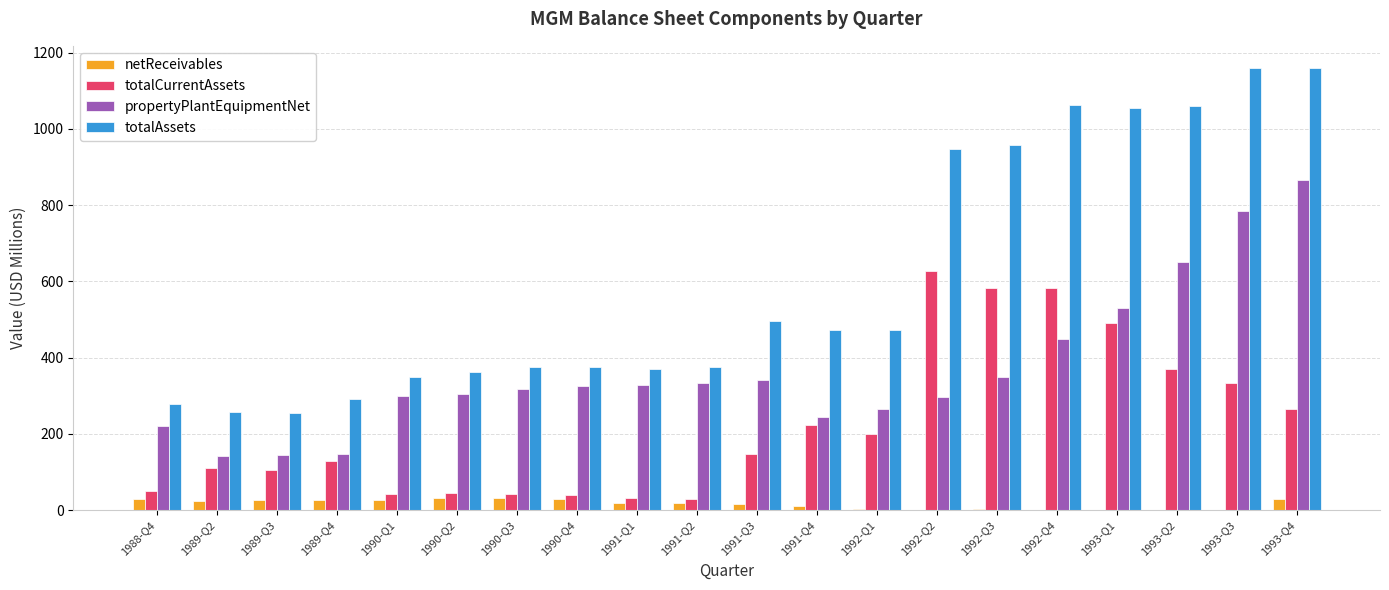

What is the maximum value for netReceivables?

33.2